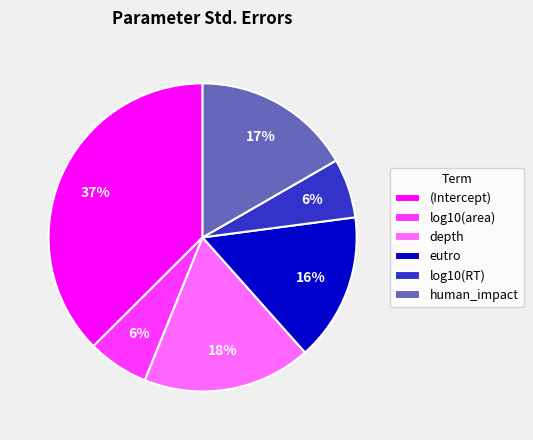

Which slice is the largest?

(Intercept)